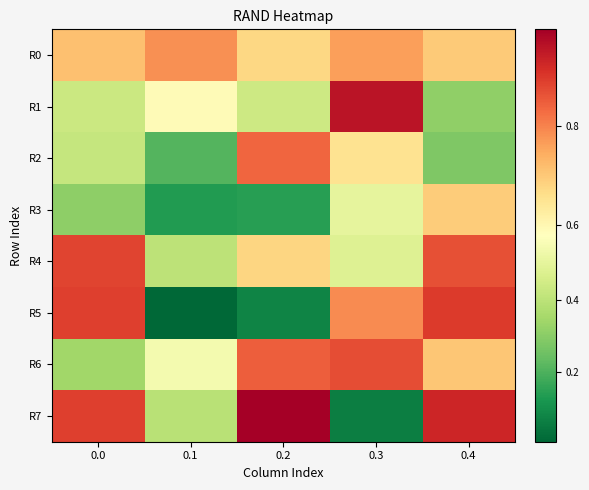

What is the spread (max minus min) of values at 0.0?

0.6